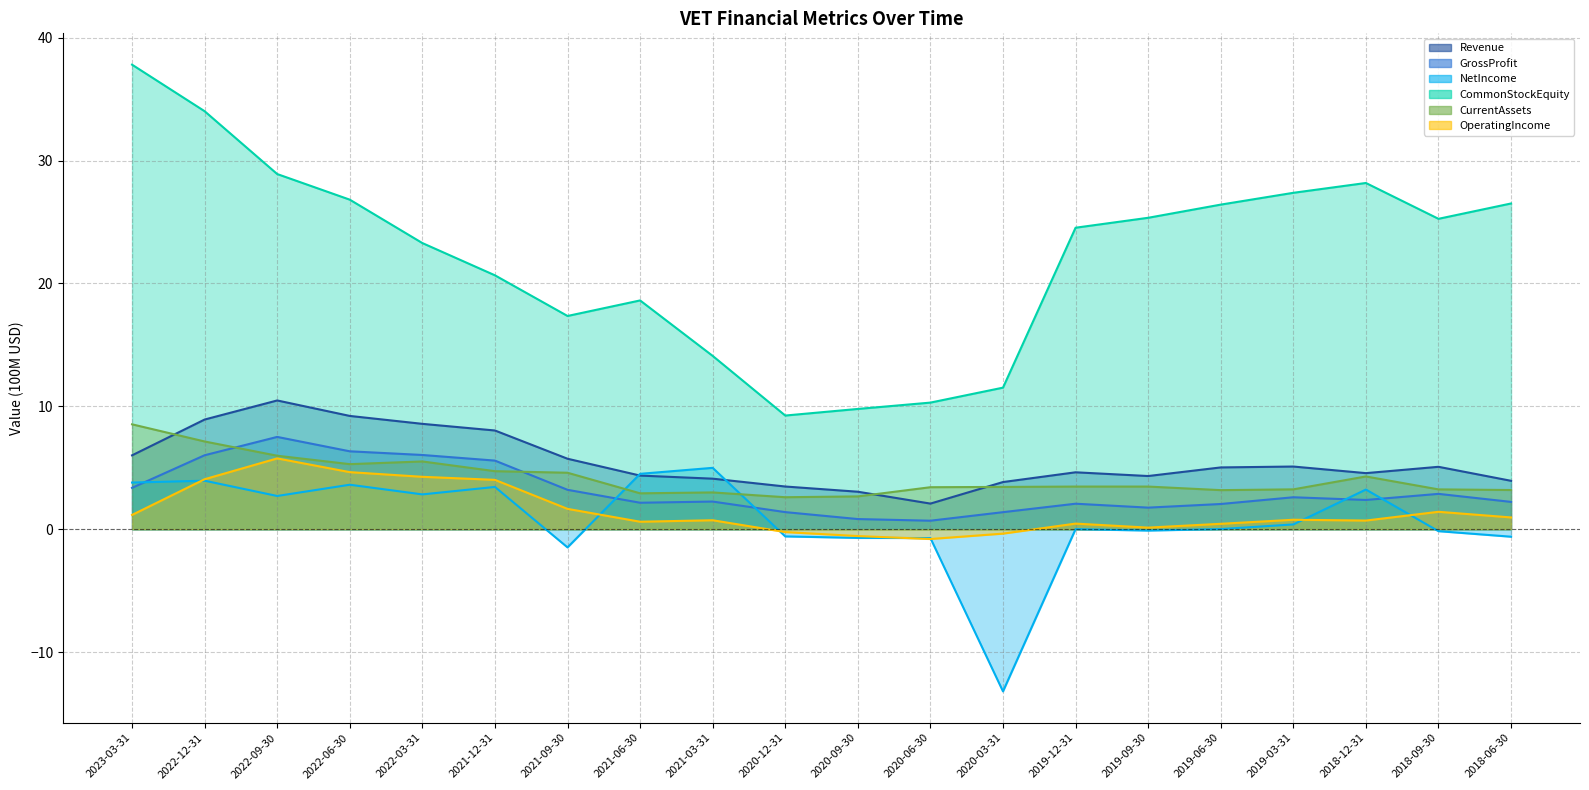

What is the sum of the Revenue values at 2019-09-30 and 2020-12-31?

7.8